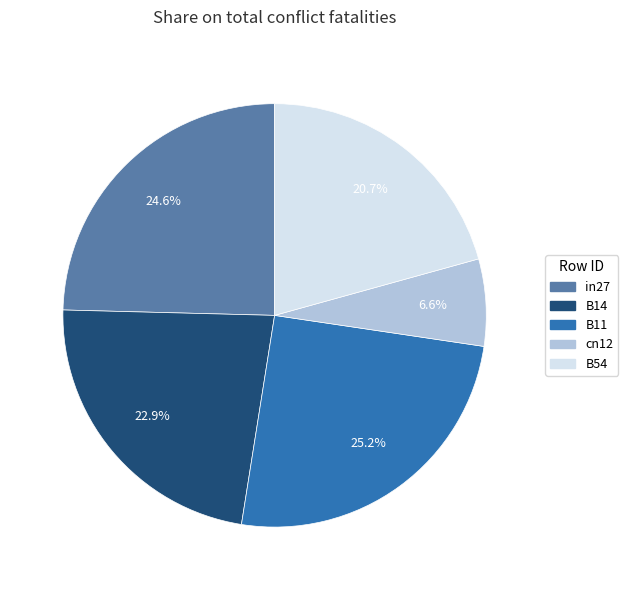

True or false: B11 accounts for 25% of the total.

True